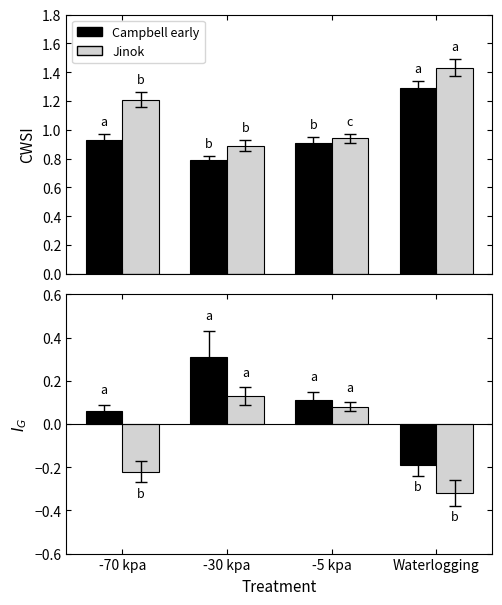

What is the difference between the maximum and minimum values in the Campbell early series?

0.5